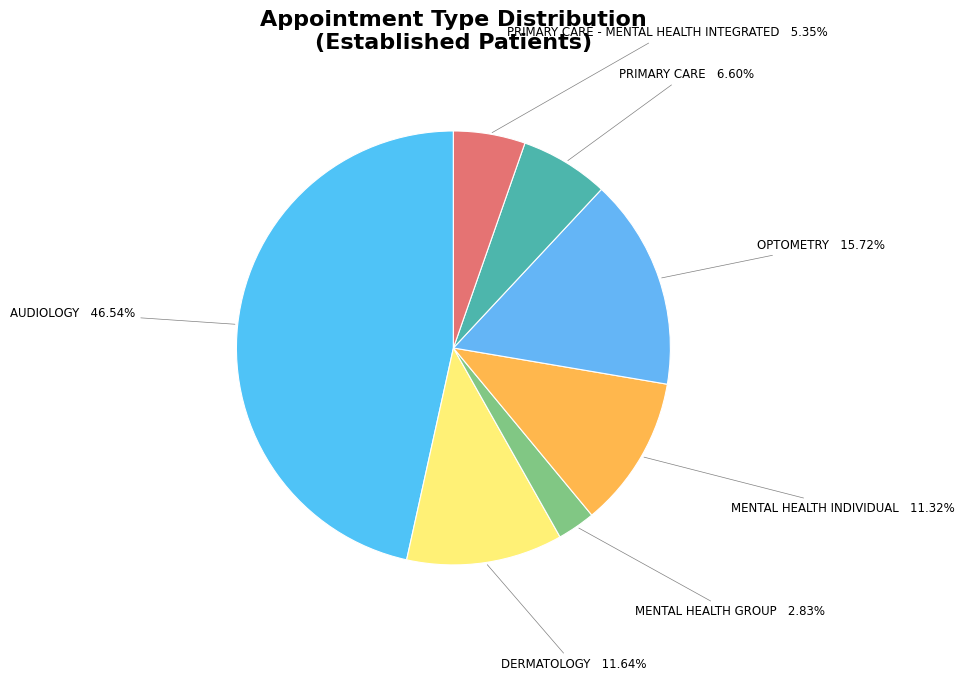

What is the smallest slice in the pie chart?

MENTAL HEALTH GROUP